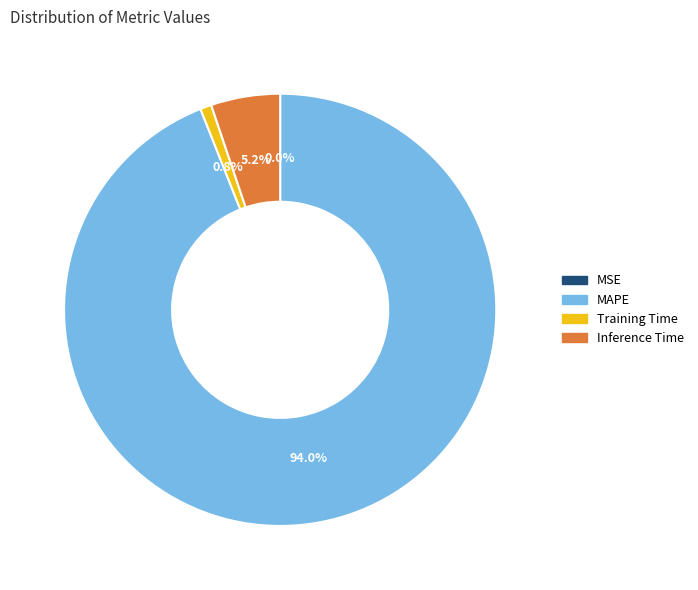

Is it true that Inference Time is 1% of the pie?

False